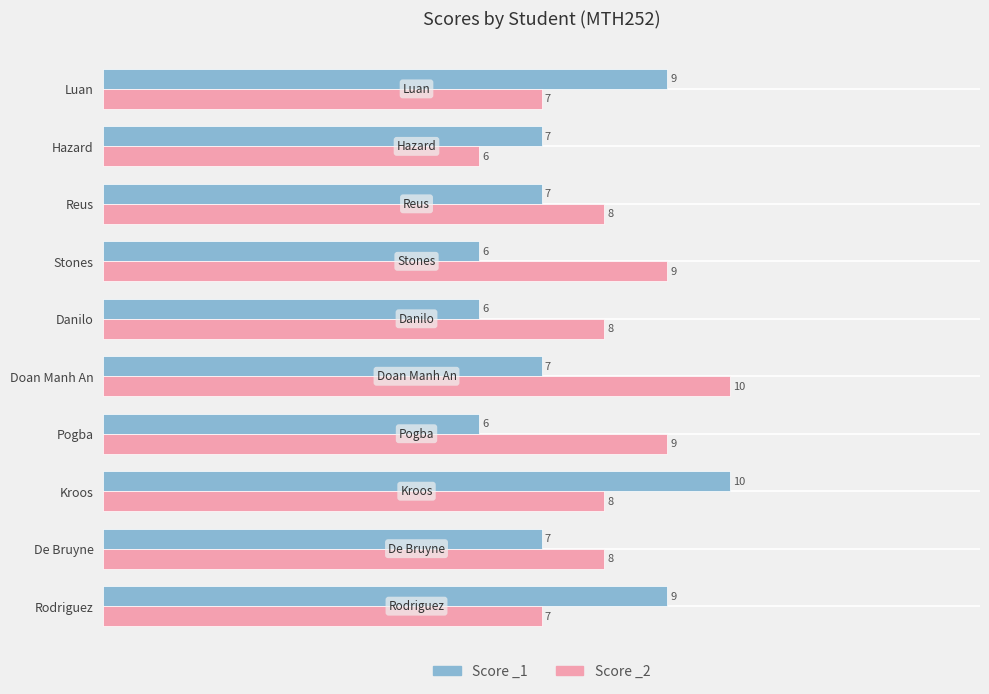

At which category is the sum across all series the highest?

Kroos